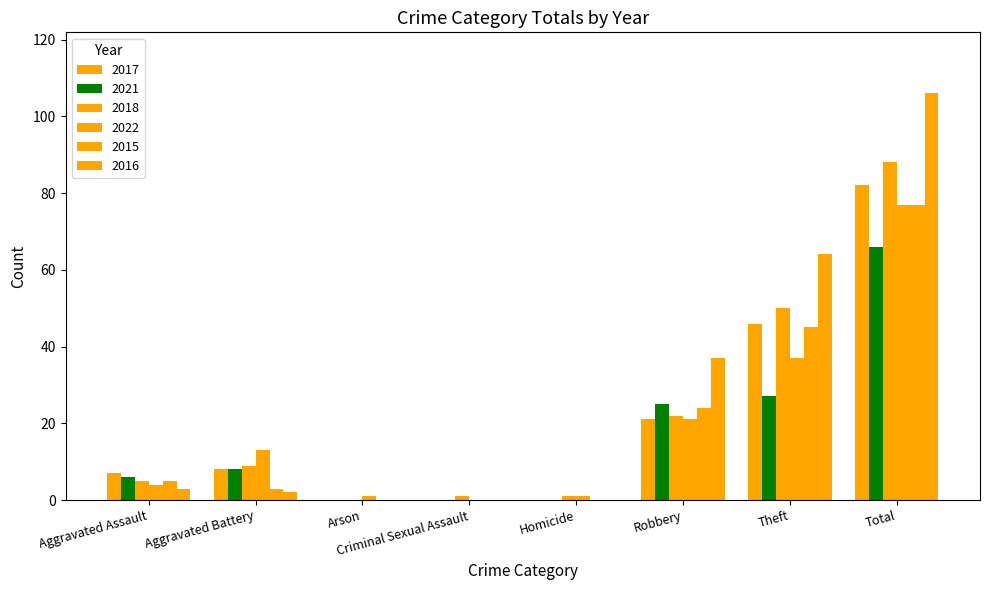

Count the number of categories in the chart.

8